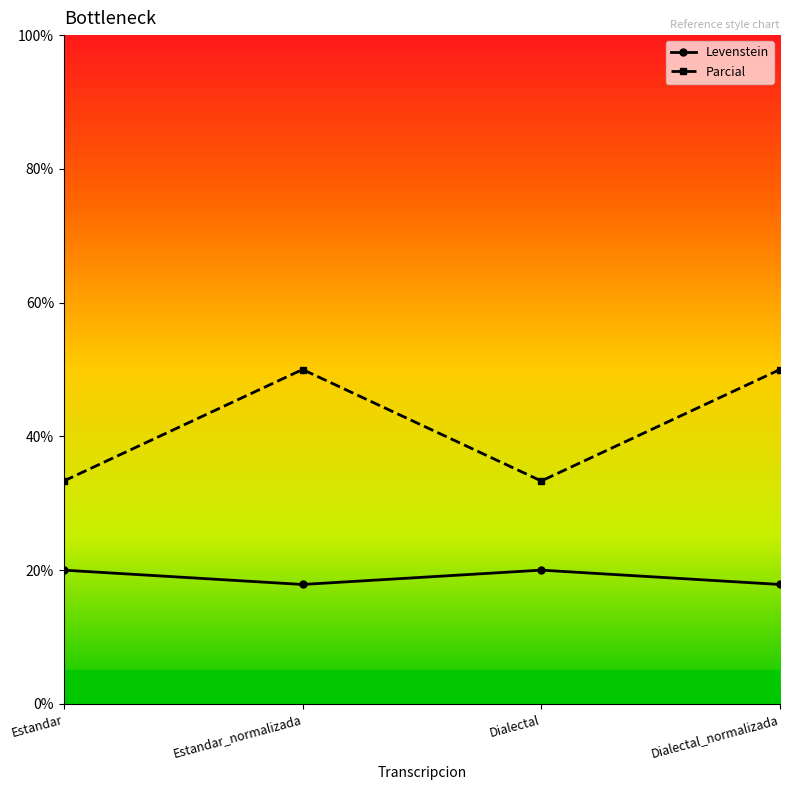

At which category does Levenstein reach its first local peak?

Dialectal